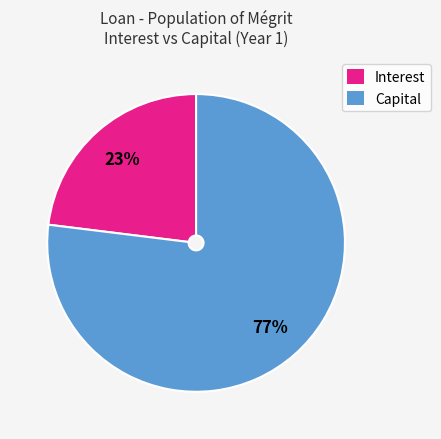

How many slices are in this pie chart?

2